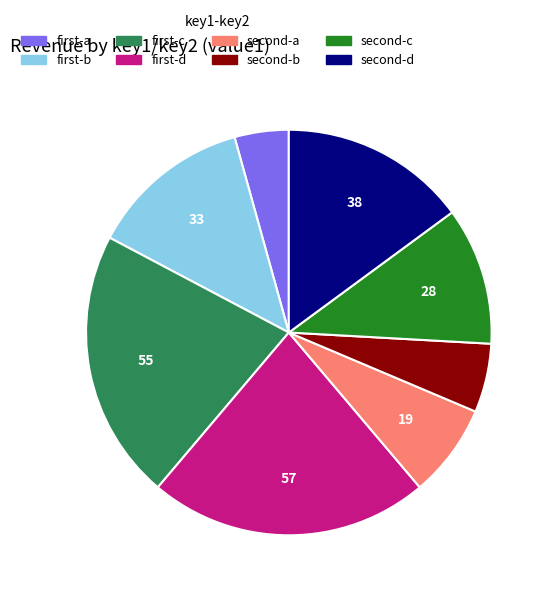

Rank the categories by value from highest to lowest.

first-d, first-c, second-d, first-b, second-c, second-a, second-b, first-a